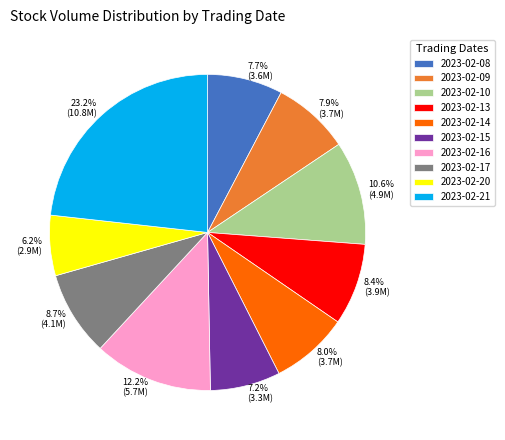

Approximately how many times larger is the value at 2023-02-14 compared to 2023-02-15?

1.1